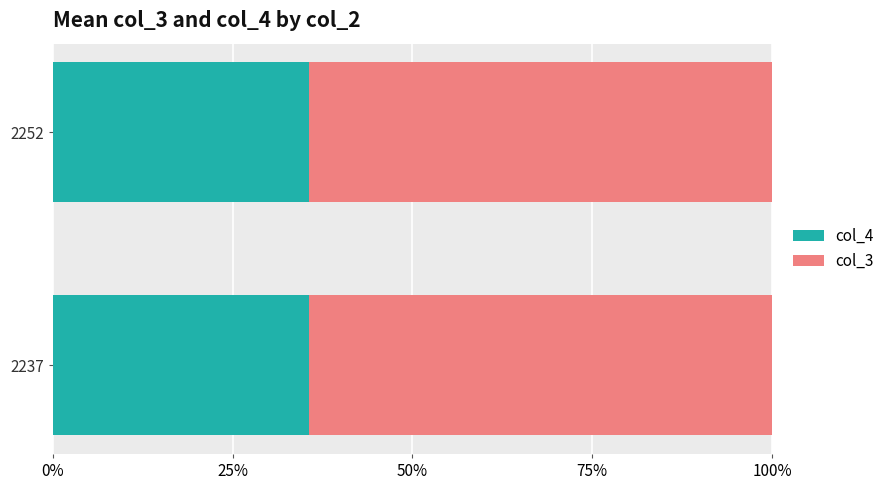

Which series has the largest total across all categories?

col_3